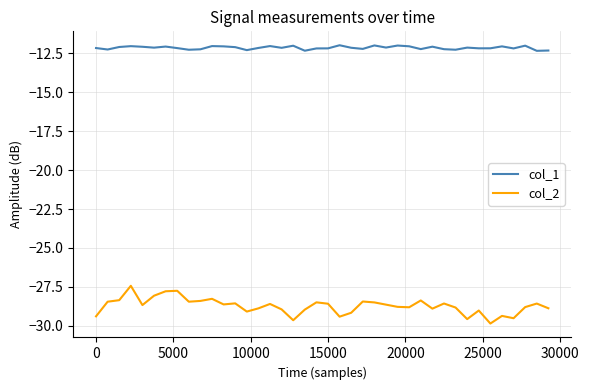

True or false: col_2 and col_1 cross at least once.

False